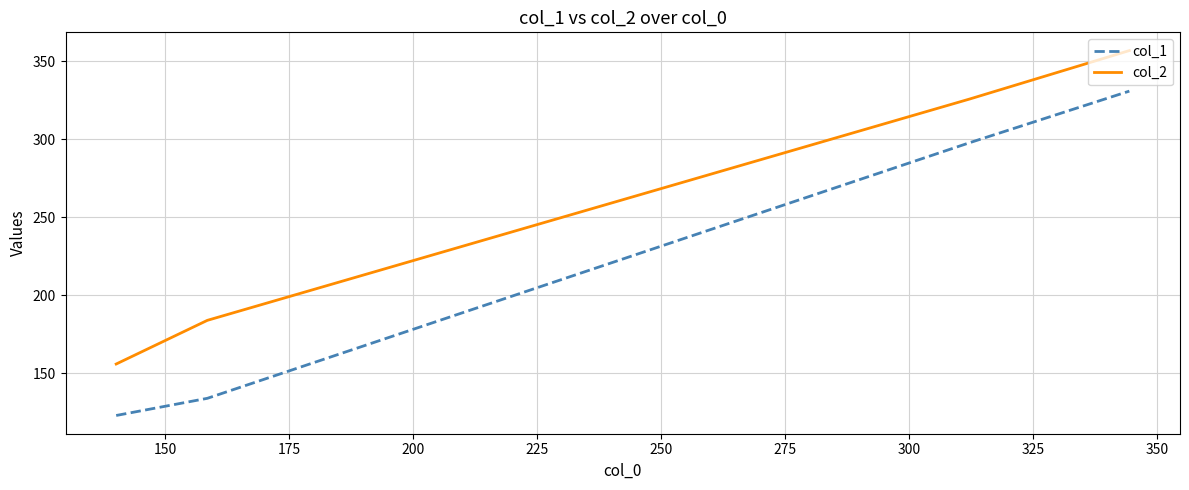

Reading left to right, extract all data points from this chart.

col_1: 123	134	298	331
col_2: 156	184	326	357